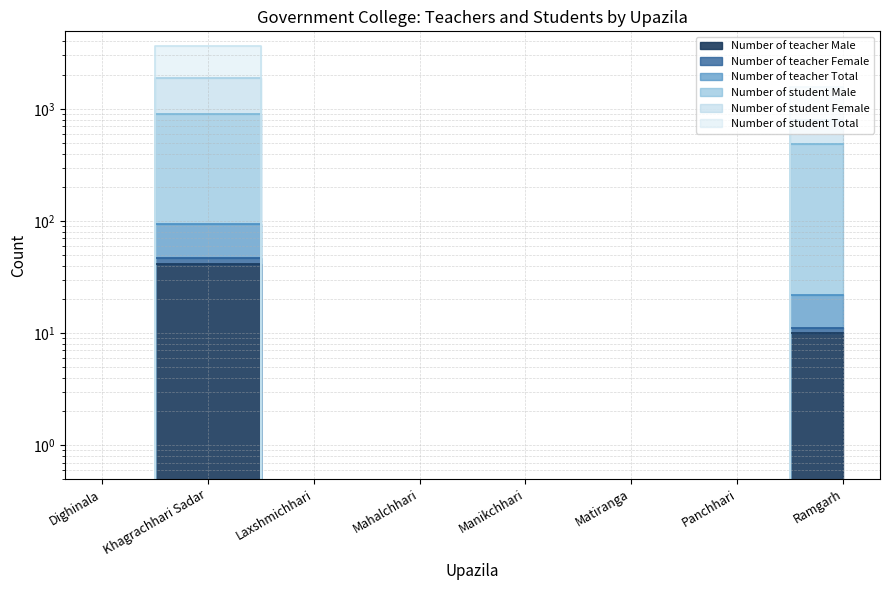

What is the spread (max minus min) of values at Khagrachhari Sadar?

3623